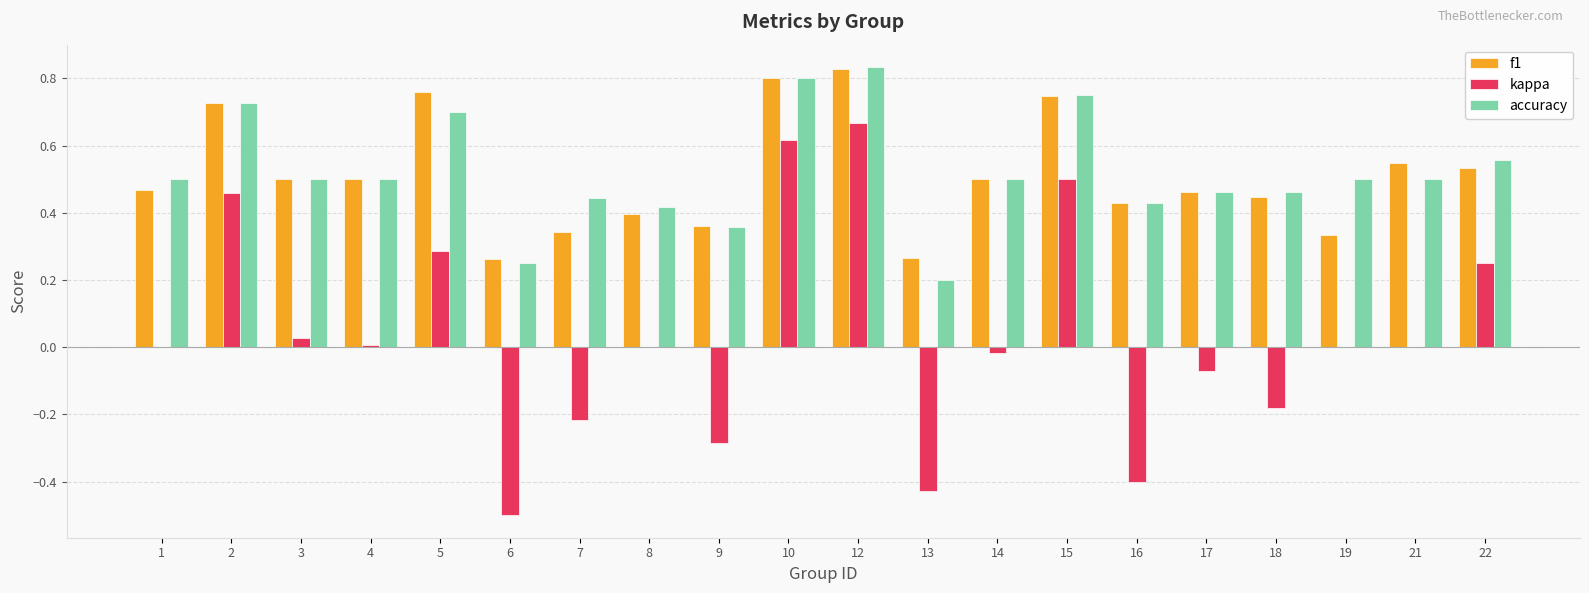

What is the sum of all accuracy values?

10.4